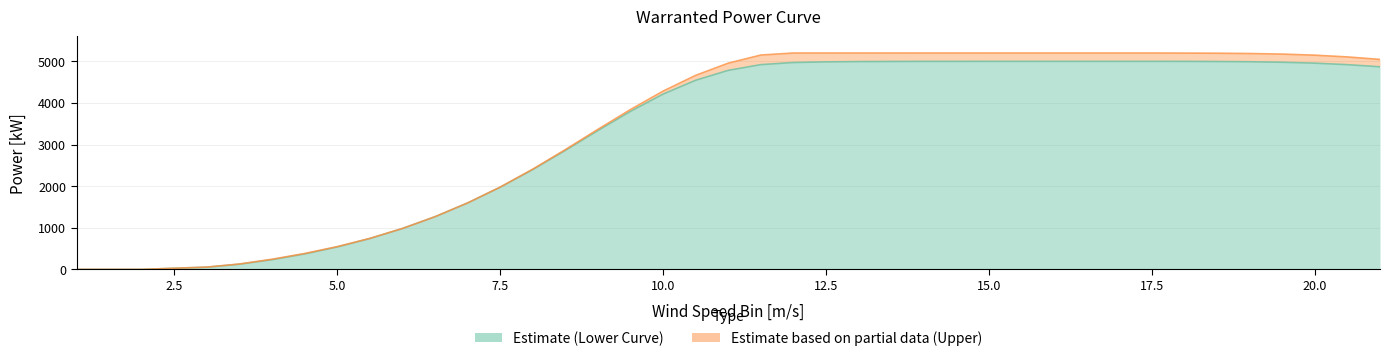

What is the label of the 23rd point from the right?

10